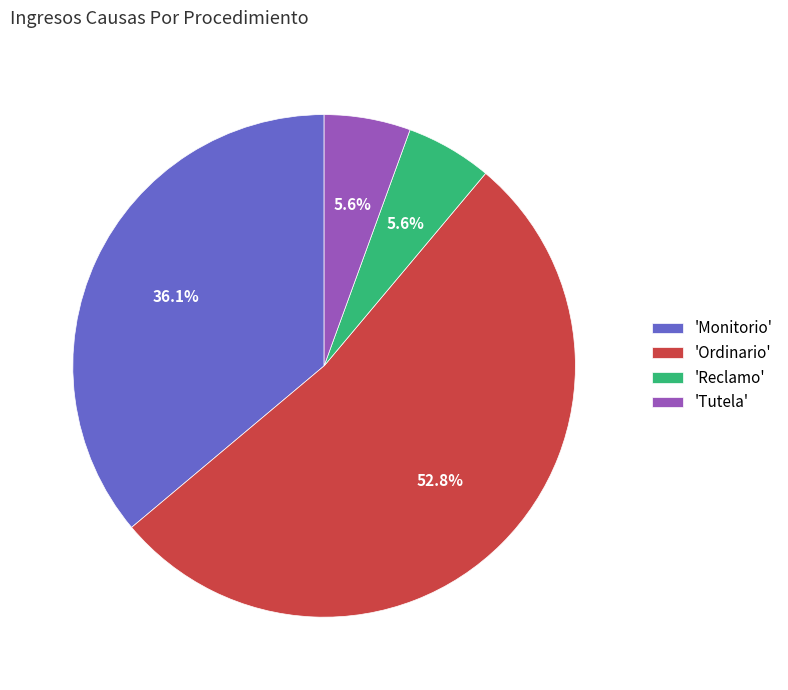

Which has a higher value, 'Monitorio' or 'Ordinario'?

'Ordinario'